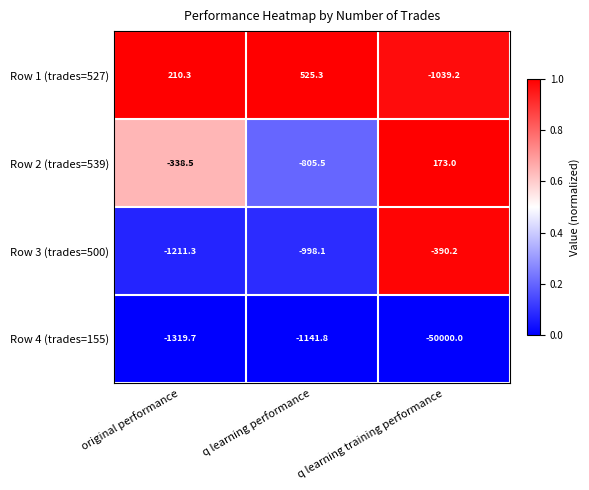

What is the average value of the Row 4 (trades=155) series?

-17487.2